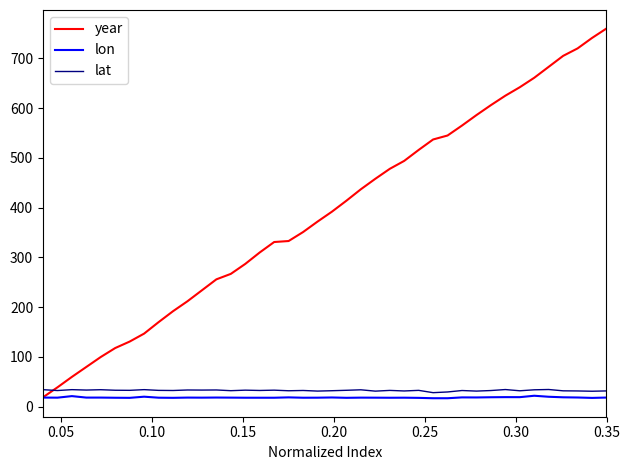

Does the chart display data point markers on the line(s)?

No